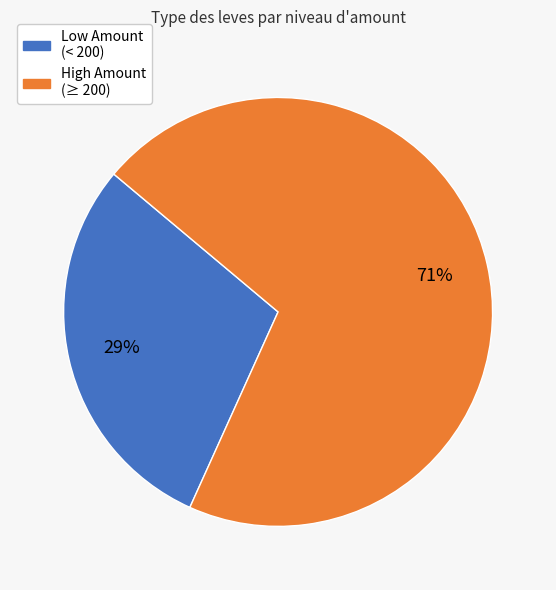

Does any single category account for the majority?

Yes